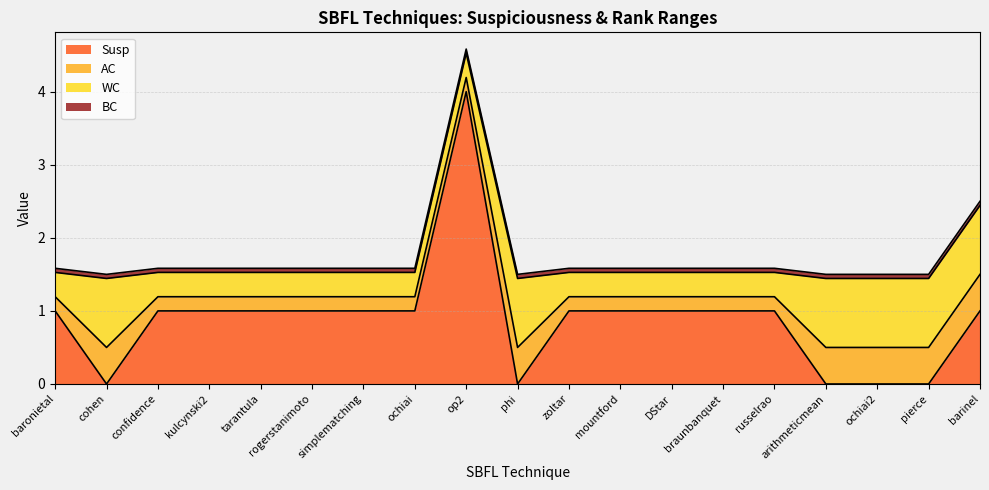

What position from the left is braunbanquet?

14